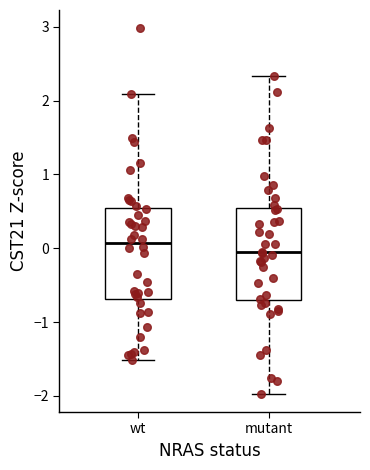

Reading left to right, read every box against the y-axis: the position of its median line, the range the box covers, and the ends of its whiskers. The values are not printed on the chart, so give them approximately, as read against the axis.

wt: median 0.1, box -0.7 to 0.5, whiskers -1.5 to 2.1
mutant: median -0.1, box -0.7 to 0.5, whiskers -2.0 to 2.3